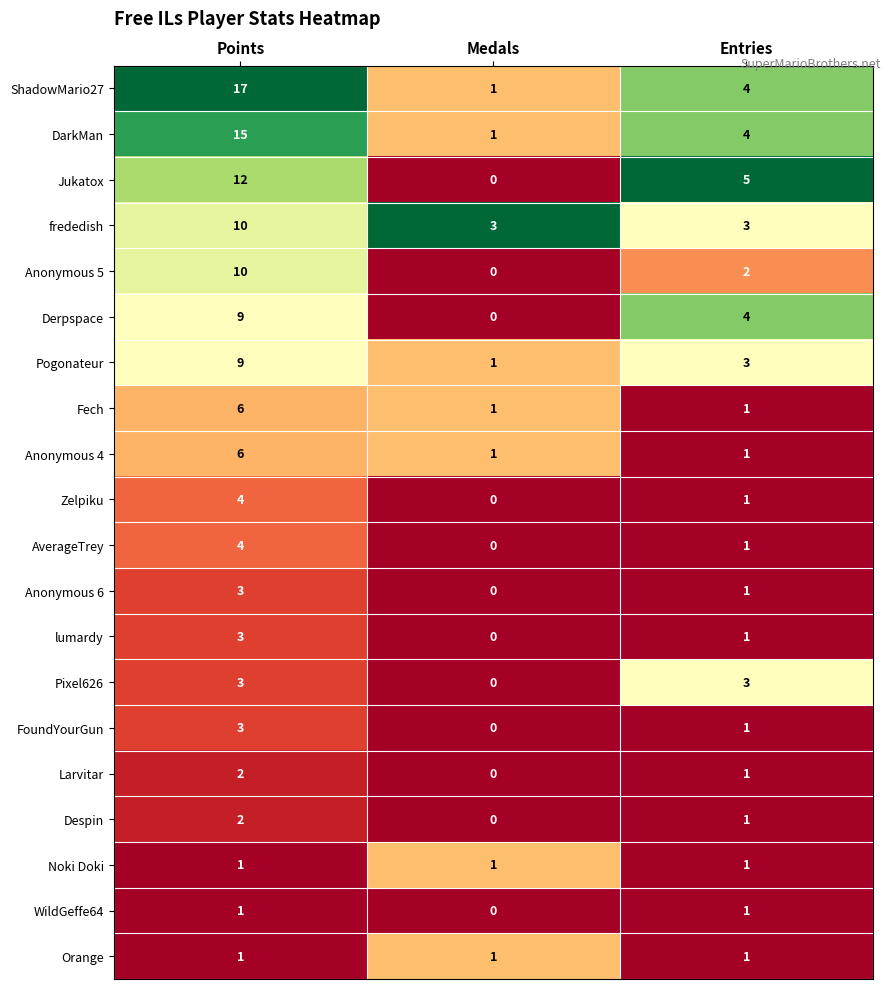

Where is FoundYourGun nearest to the value 1?

Entries